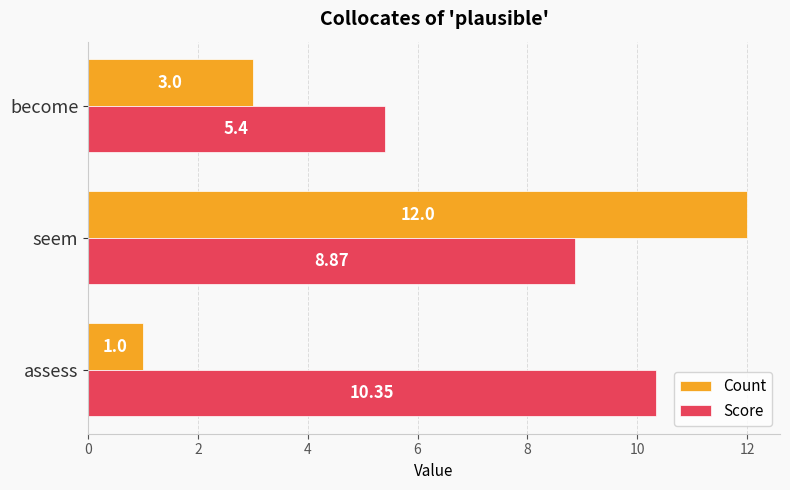

At which category is the sum across all series the highest?

seem